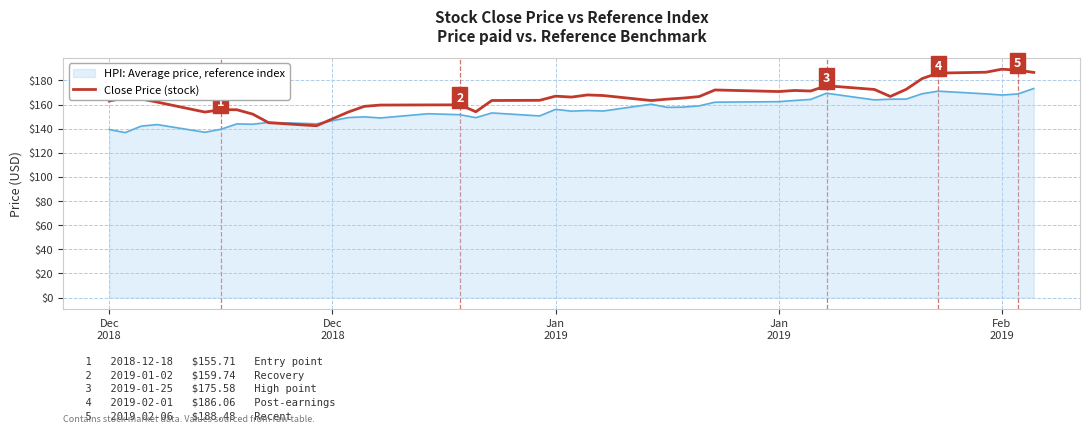

Which series has the largest total across all categories?

Close Price (stock)